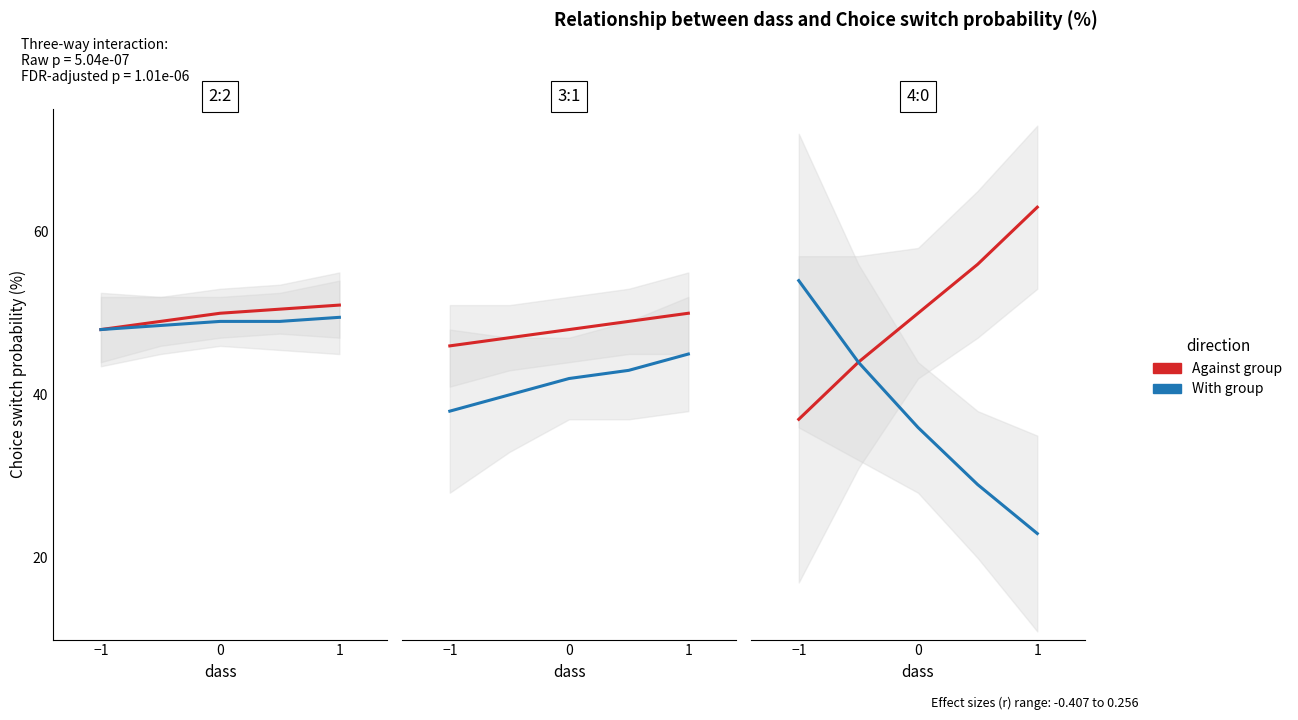

Where does the With group series first go above 36?

−1